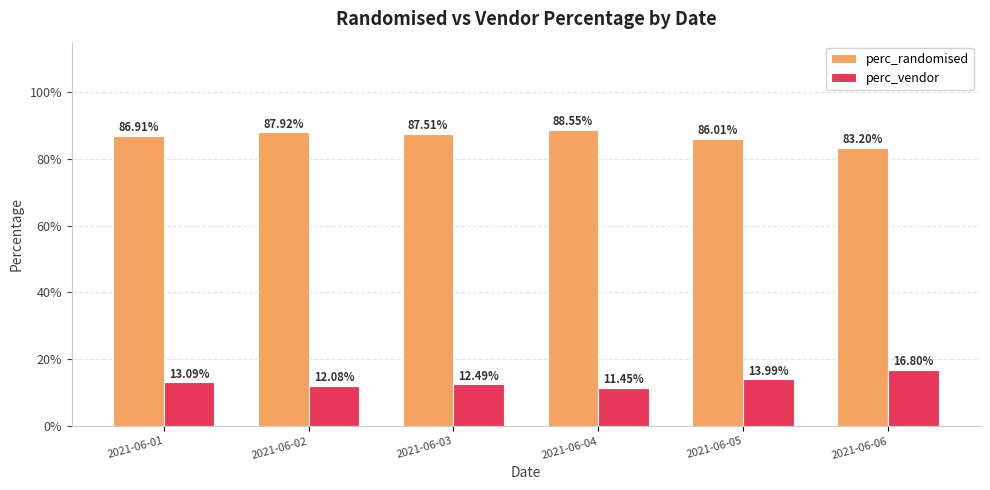

What are all the series names shown in the legend?

perc_randomised, perc_vendor